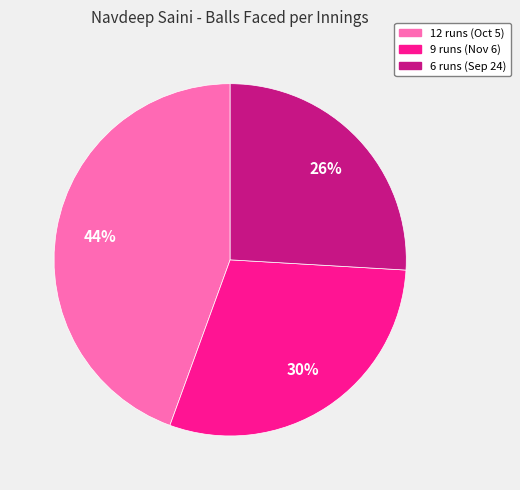

Count the number of slices in the pie.

3